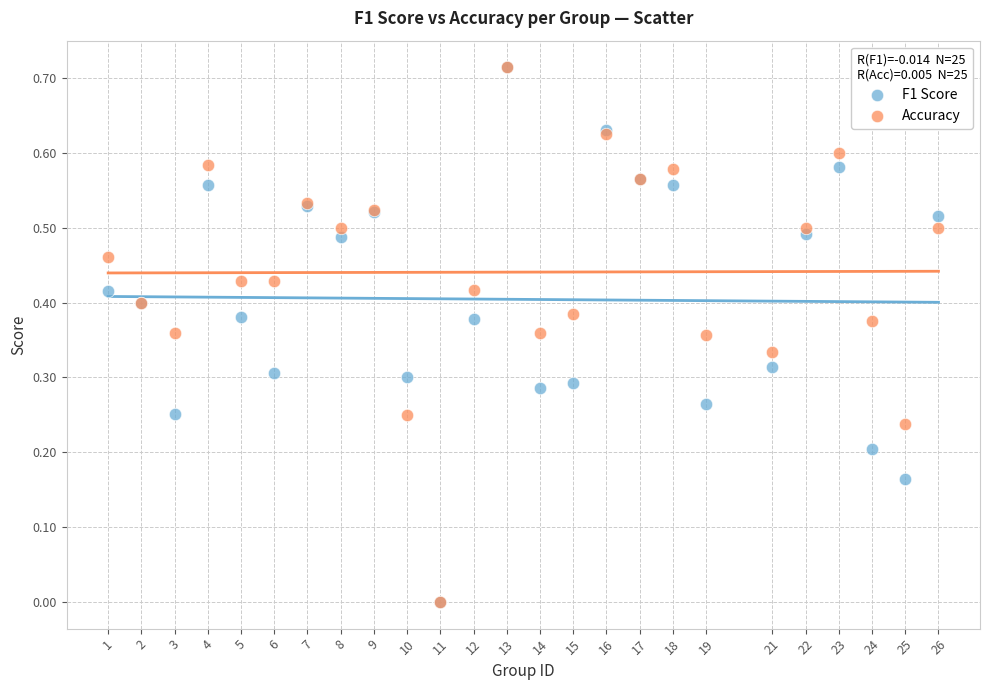

What are all the series names shown in the legend?

F1 Score, Accuracy